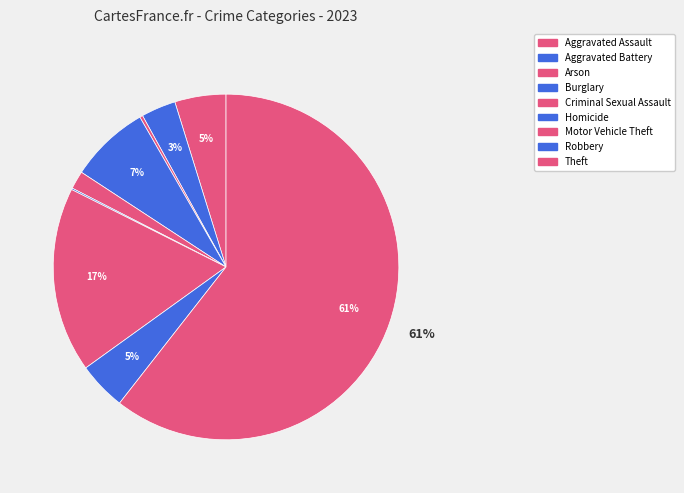

Combined, do Aggravated Battery and Arson account for over 50%?

No